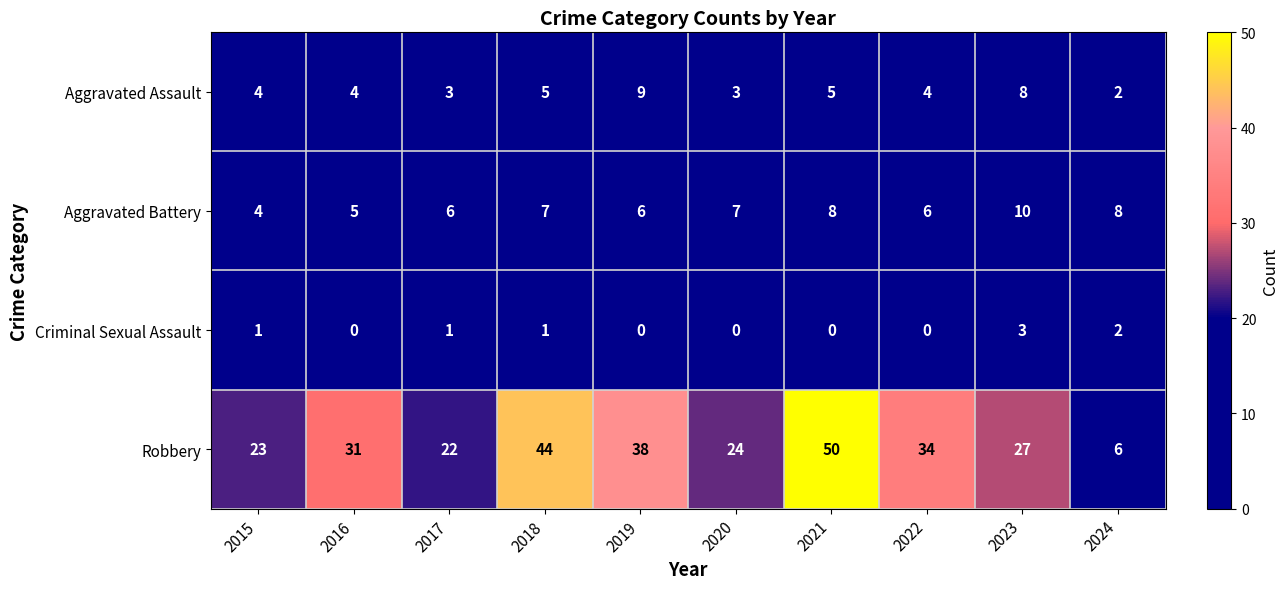

What is the average value of the Aggravated Battery series?

7